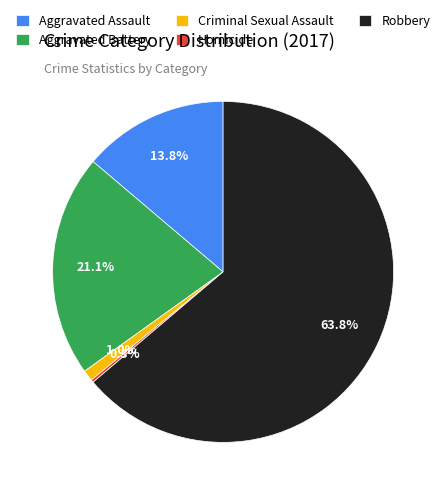

Which slice is the largest?

Robbery